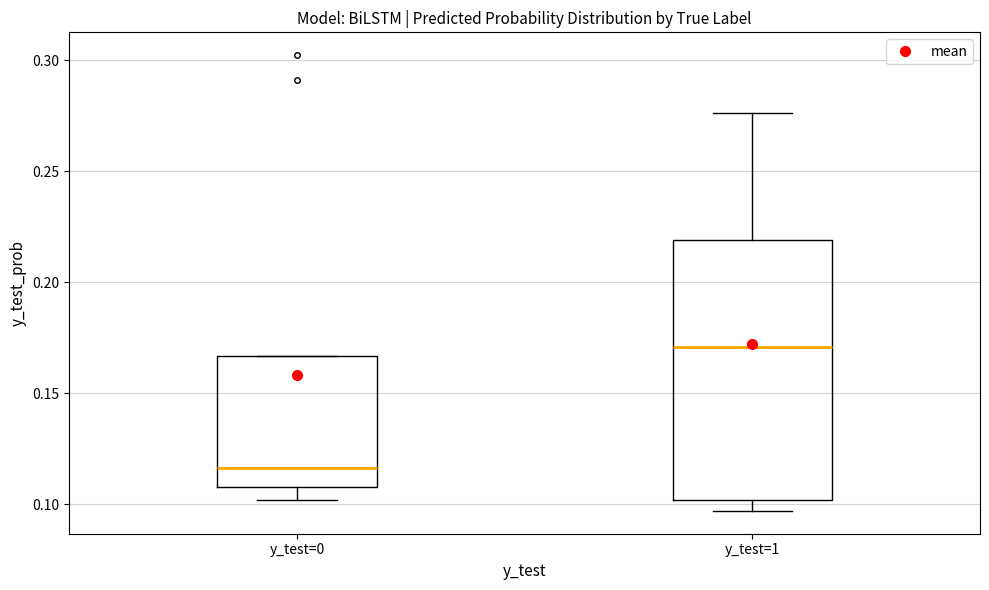

Which box is the tallest, from its lower edge to its upper edge?

y_test=1